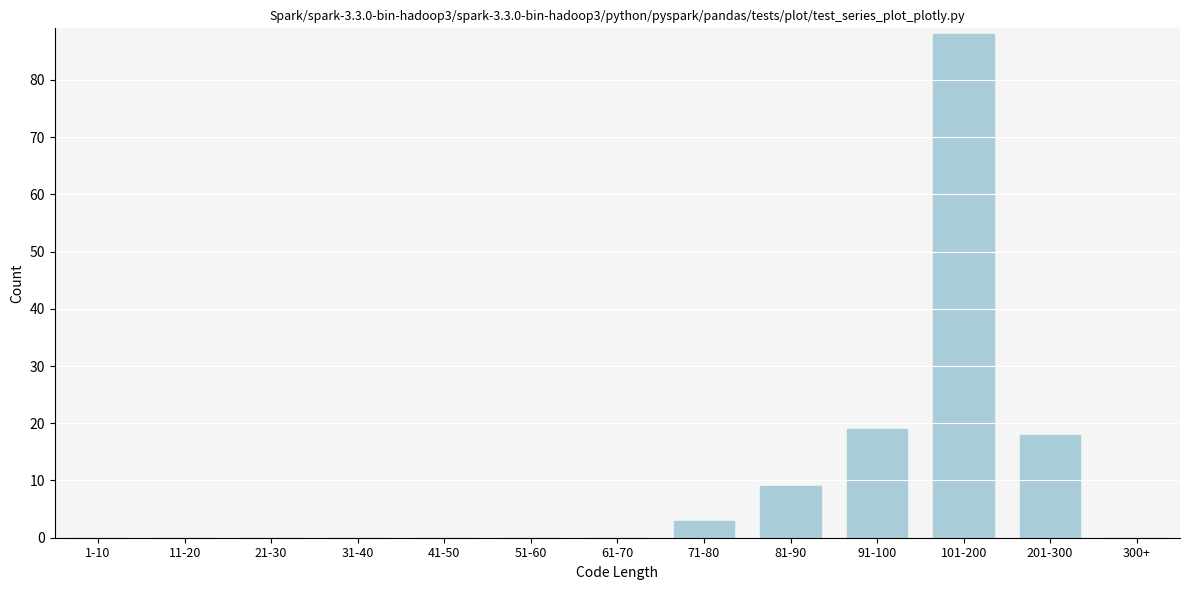

Reading left to right, extract all data points from this chart.

1-10=0	11-20=0	21-30=0	31-40=0	41-50=0	51-60=0	61-70=0	71-80=3	81-90=9	91-100=19	101-200=88	201-300=18	300+=0